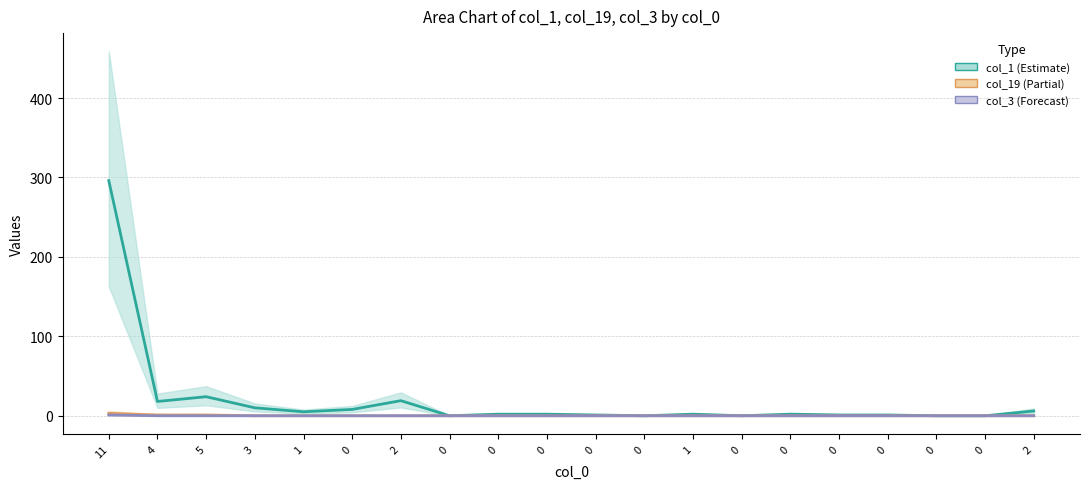

What is the difference between the maximum and minimum values in the col_1 series?

296